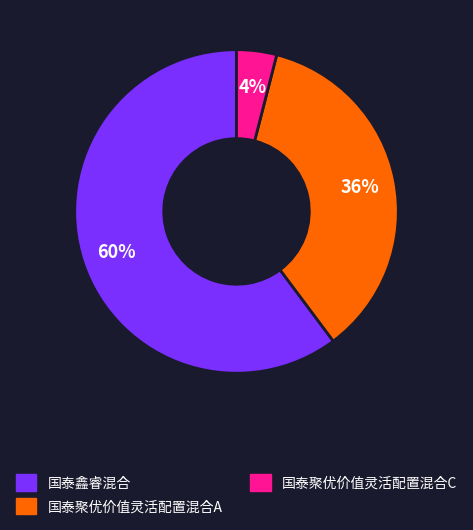

To the nearest percent, what is the difference between the 国泰聚优价值灵活配置混合A and 国泰聚优价值灵活配置混合C slice percentages?

32%